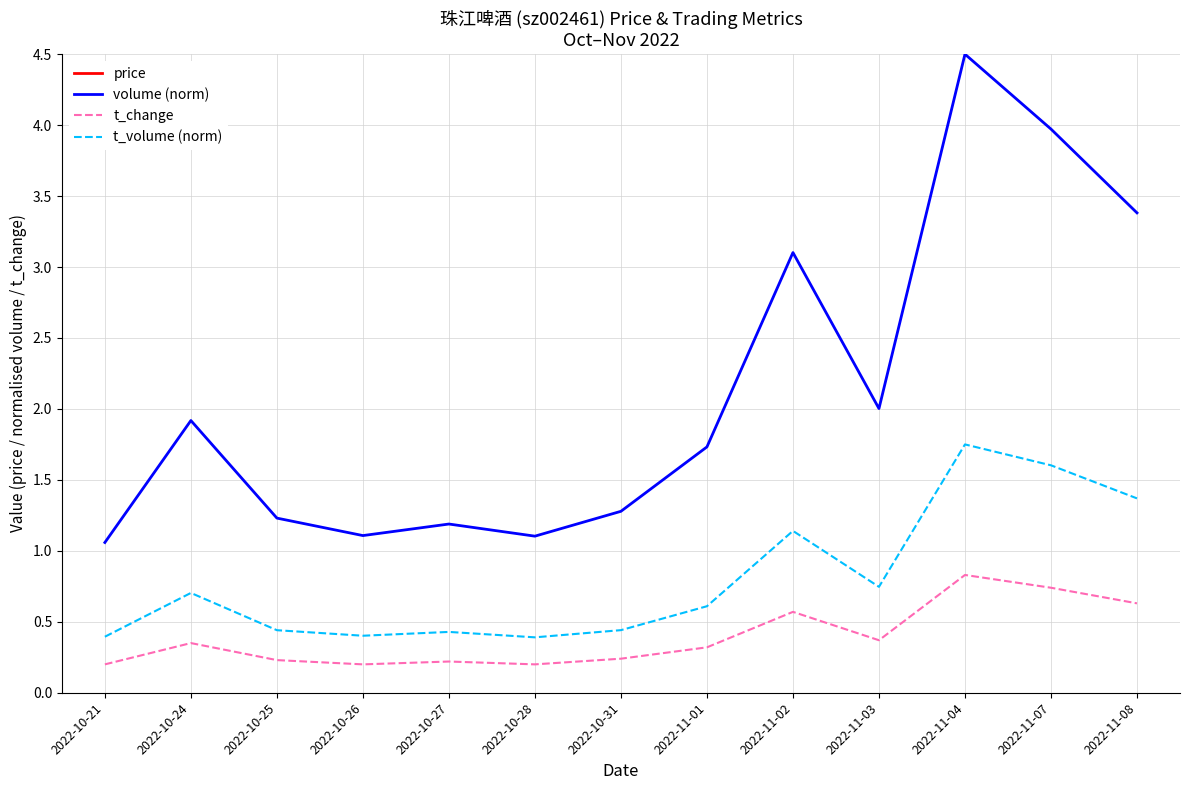

The value of t_volume (norm) at 2022-10-28 is 0.4. True or false?

True